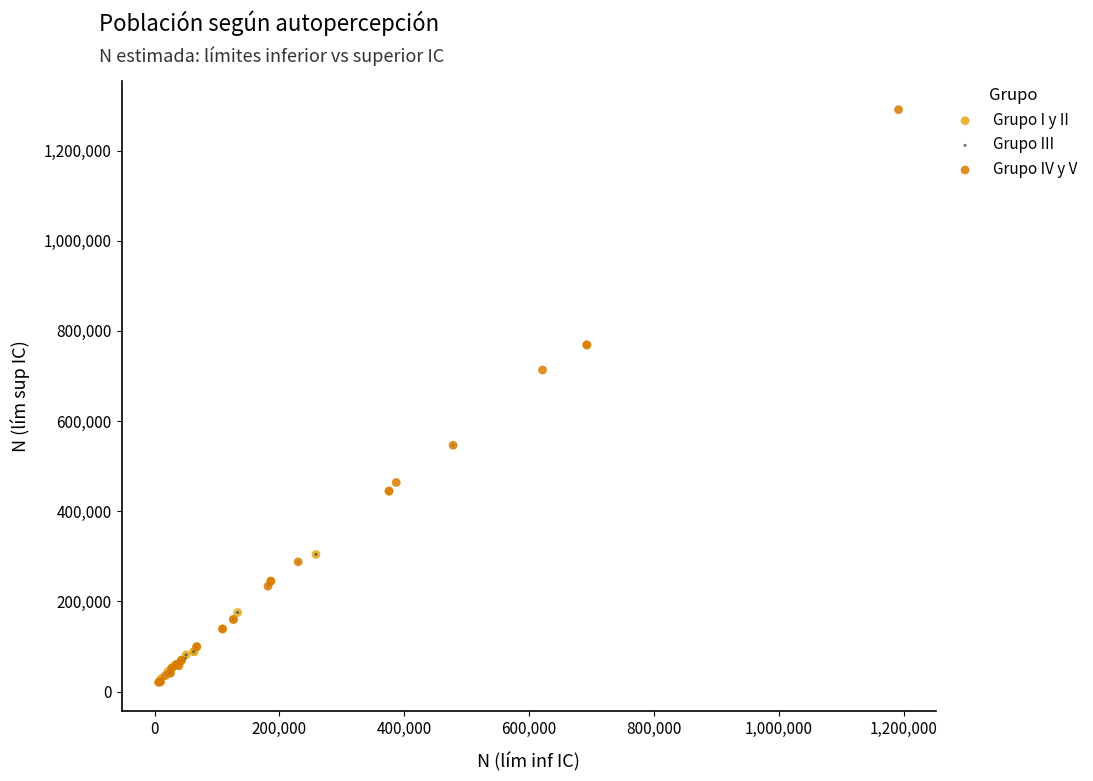

Which series contains the highest Y value?

Grupo IV y V